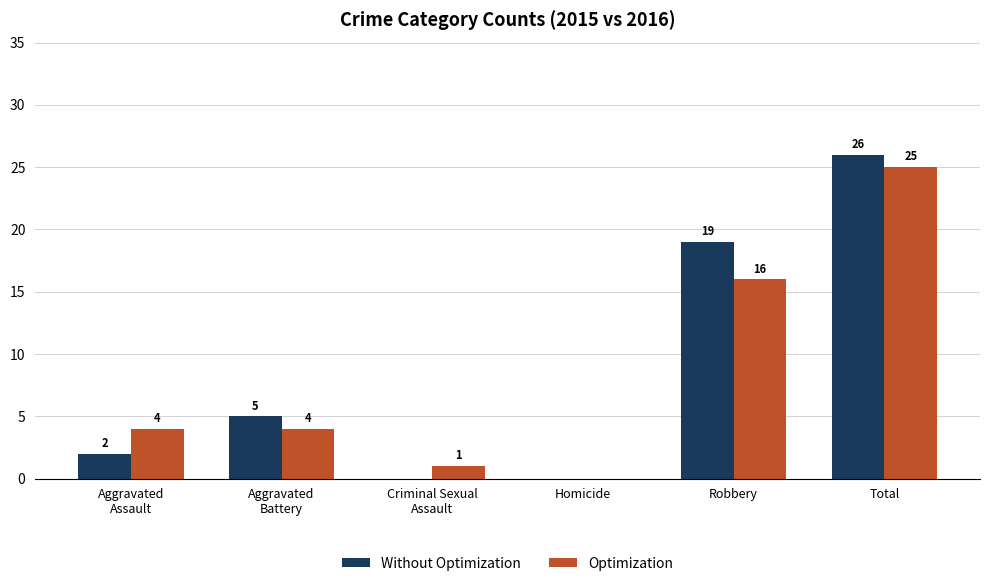

At which category is the sum across all series the highest?

Total